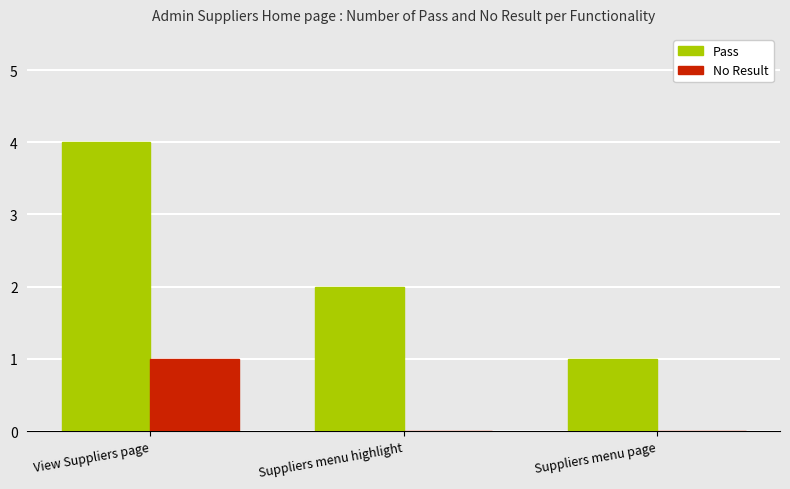

What is the sum of the Pass values at View Suppliers page and Suppliers menu highlight?

6